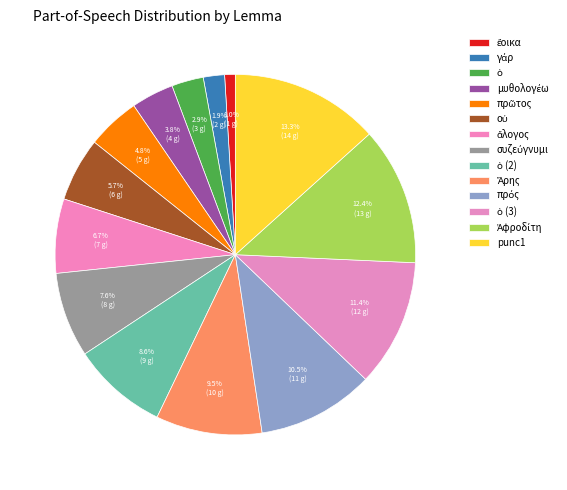

Is it true that Ἀφροδίτη is 3% of the pie?

False